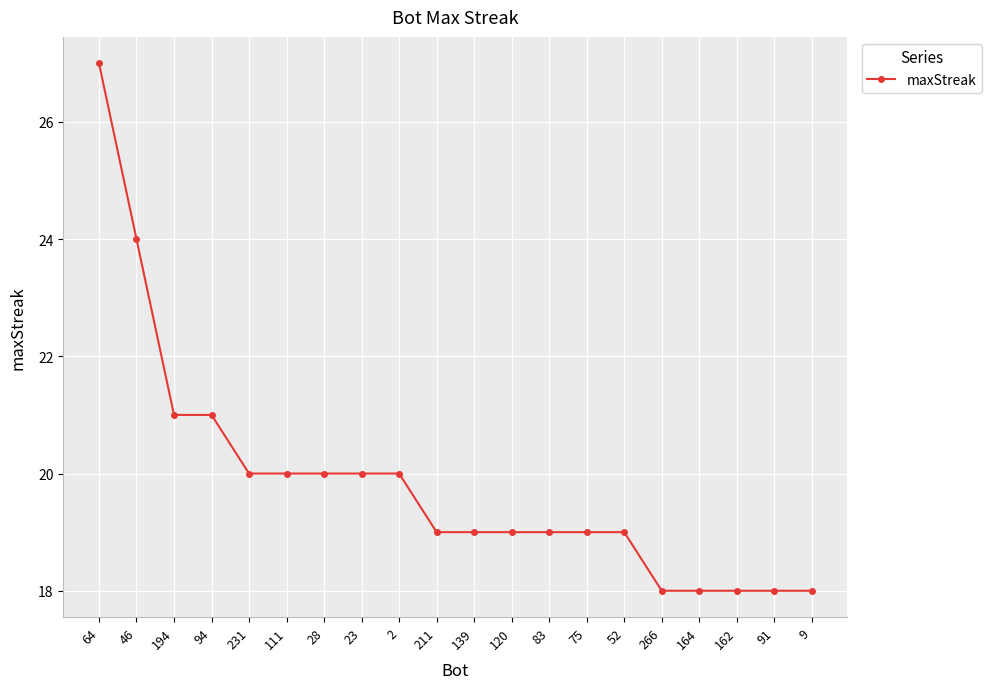

Reading left to right, what are all the values shown in this chart?

64=27	46=24	194=21	94=21	231=20	111=20	28=20	23=20	2=20	211=19	139=19	120=19	83=19	75=19	52=19	266=18	164=18	162=18	91=18	9=18